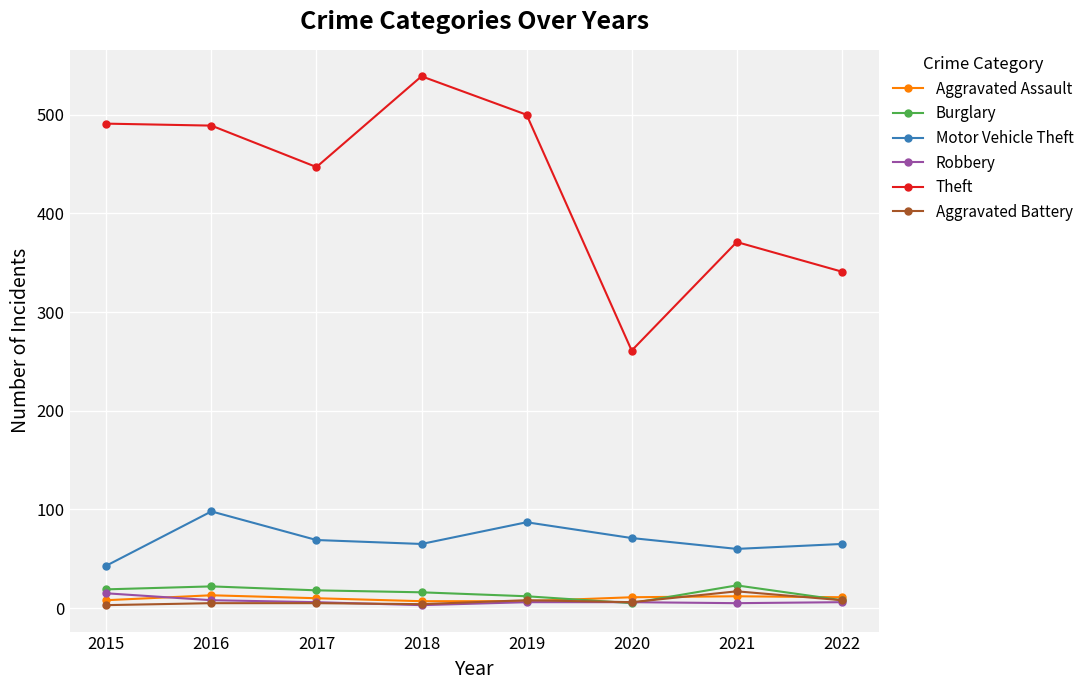

Which series has the largest total across all categories?

Theft